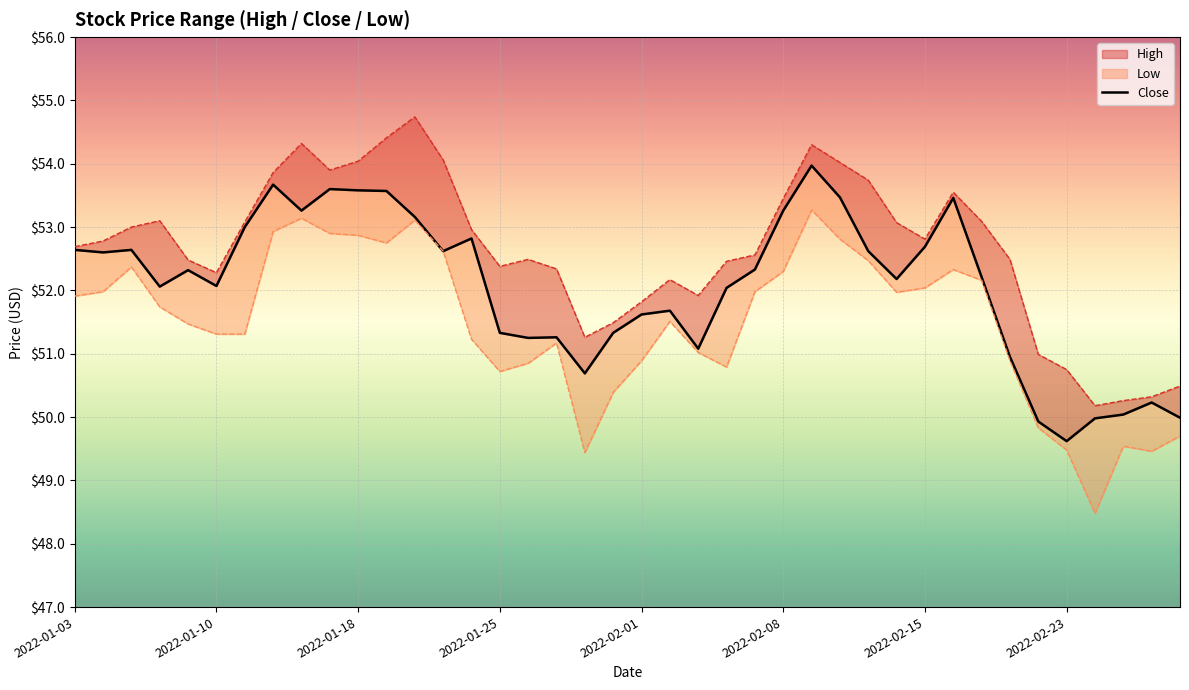

Is the value of Close at 2022-02-09 greater than the value of Low at 2022-02-18?

Yes